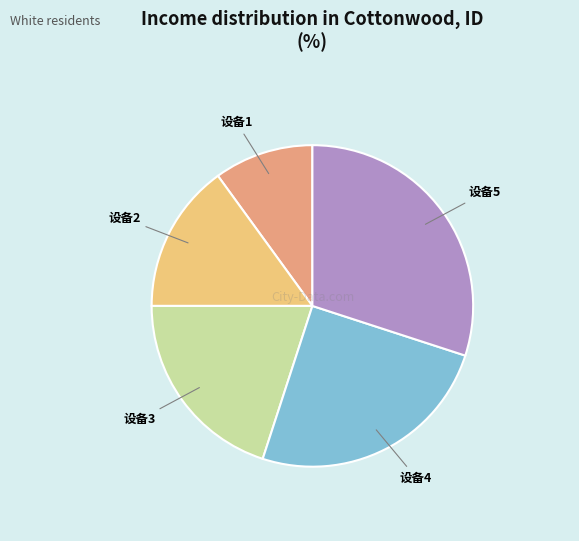

Does 设备3 represent more than half of the total?

No